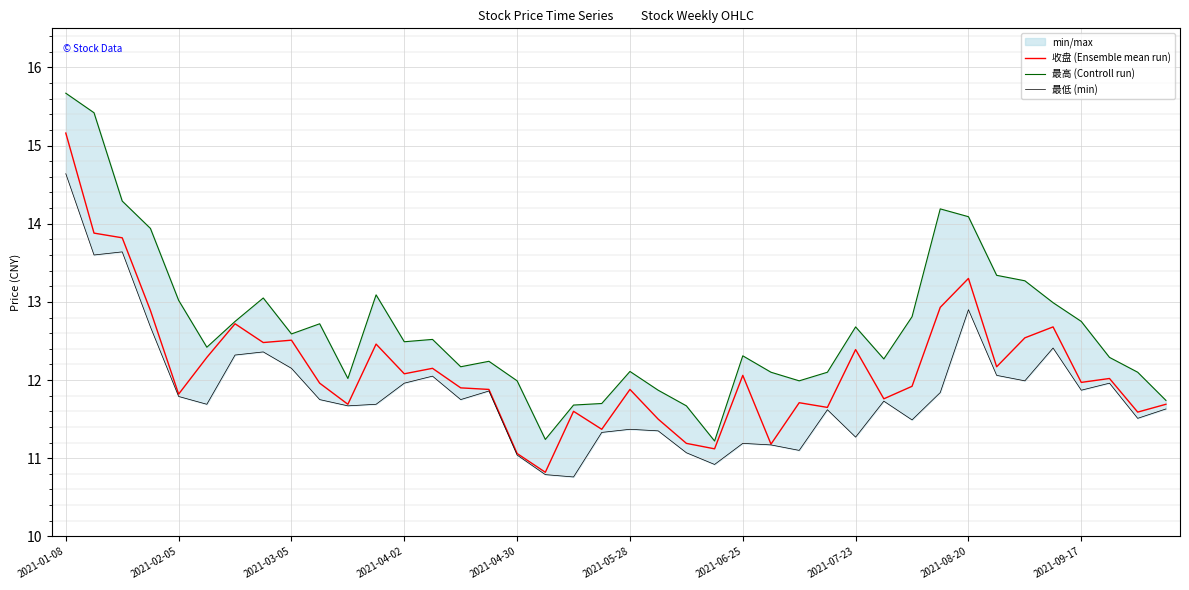

What value does the 最高 (Controll run) series have at 15?

12.2